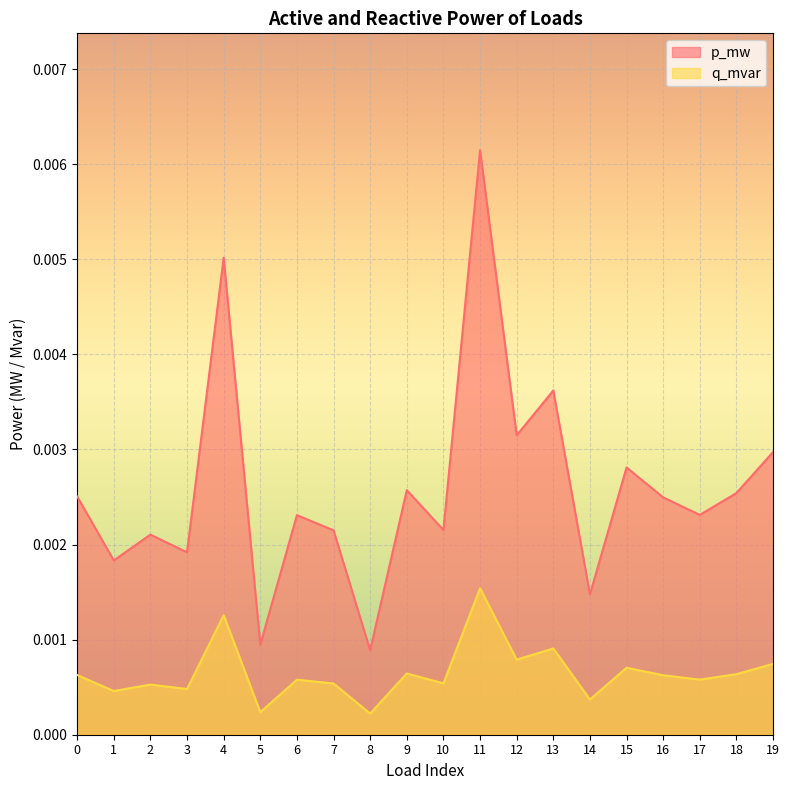

Count the p_mw values in the range 0 to 1.

20